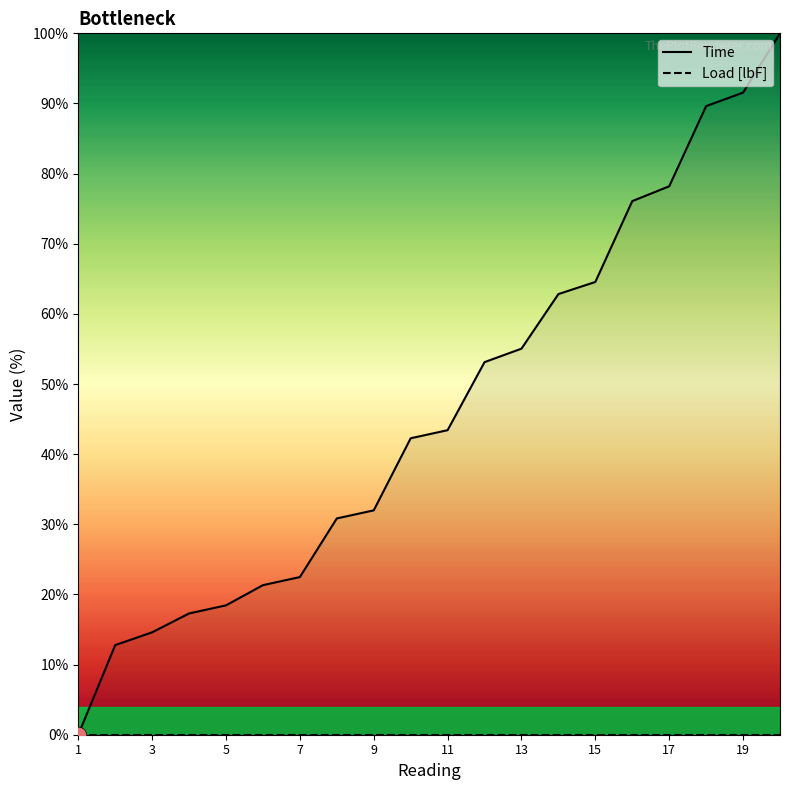

True or false: Time has more than 2 points higher than both neighbors.

False